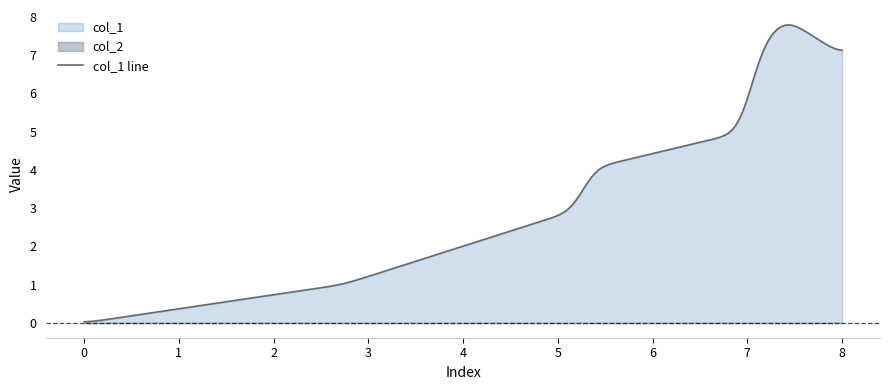

Does the chart have visible grid lines?

No